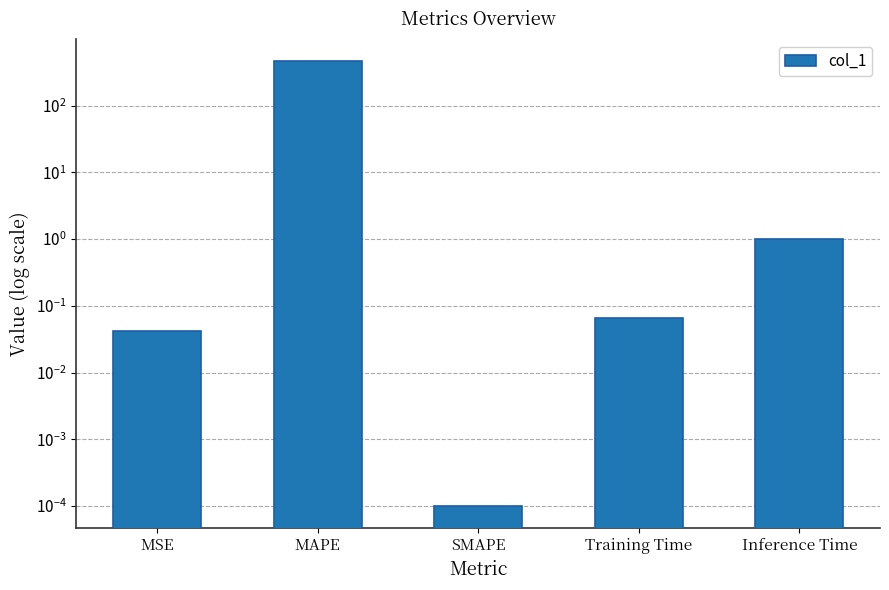

The value at Training Time is 0.1. True or false?

True